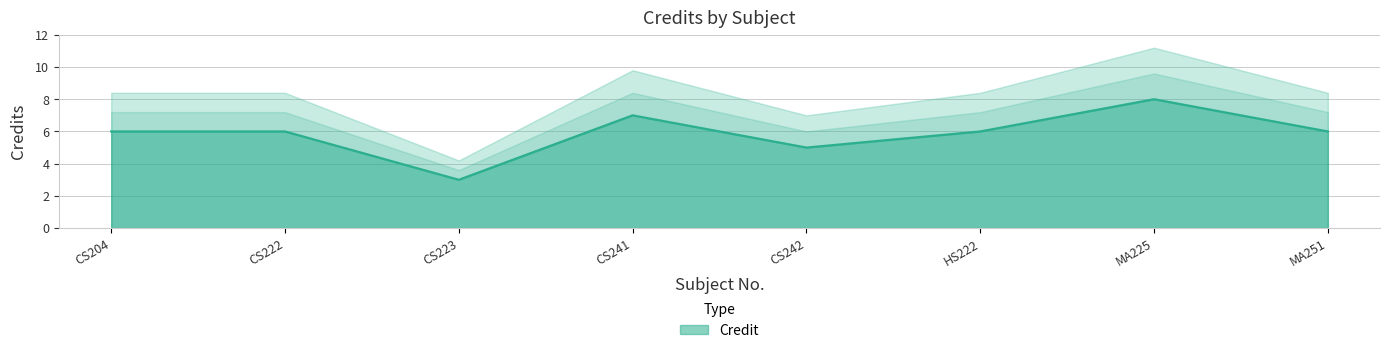

Read the value at CS223.

3